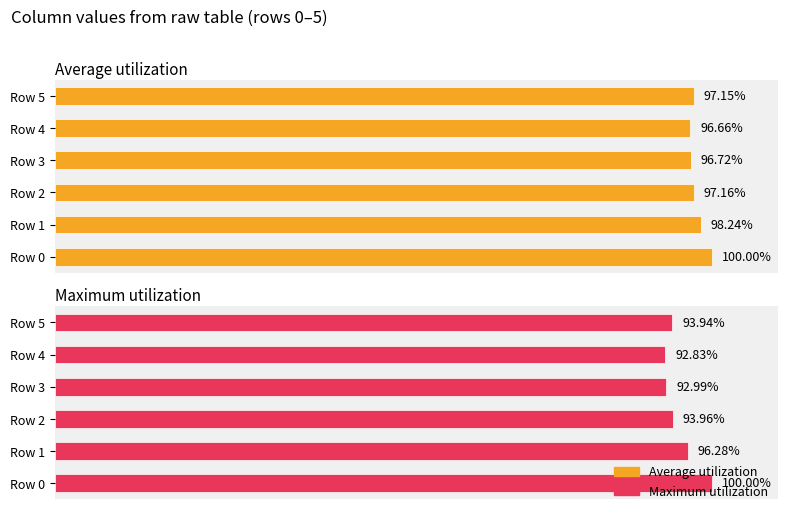

What is the difference between the maximum and minimum values in the Average utilization series?

3.3